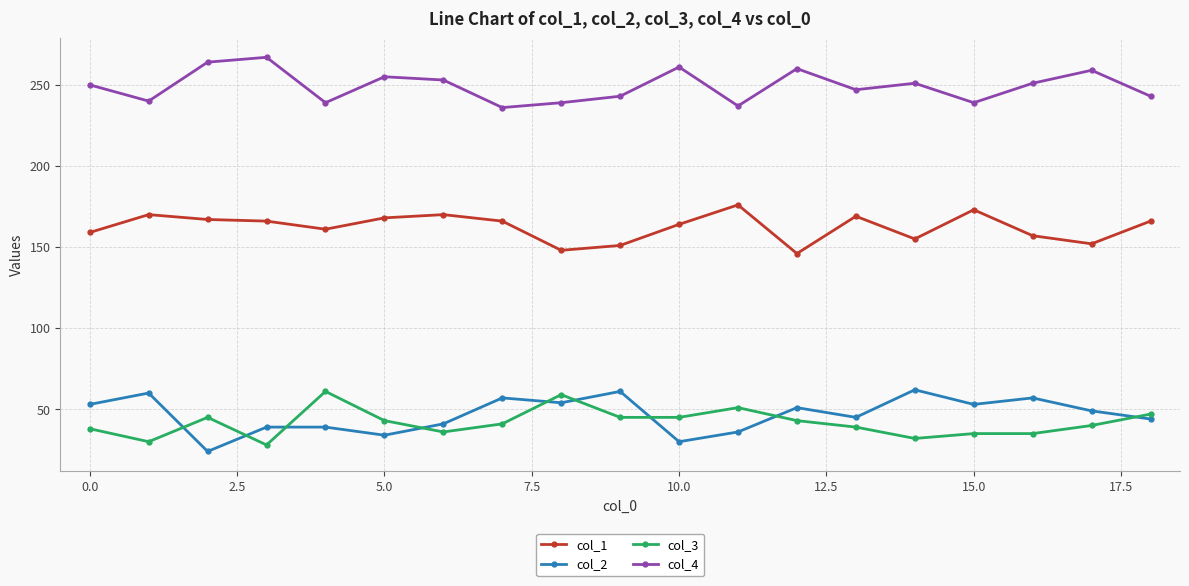

True or false: col_2 and col_4 intersect in this chart.

False